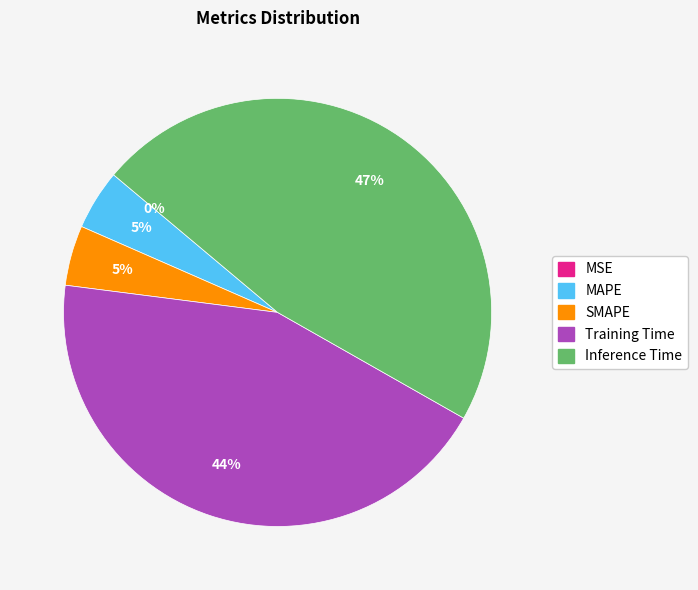

To the nearest percent, what percentage of the pie is Inference Time?

47%